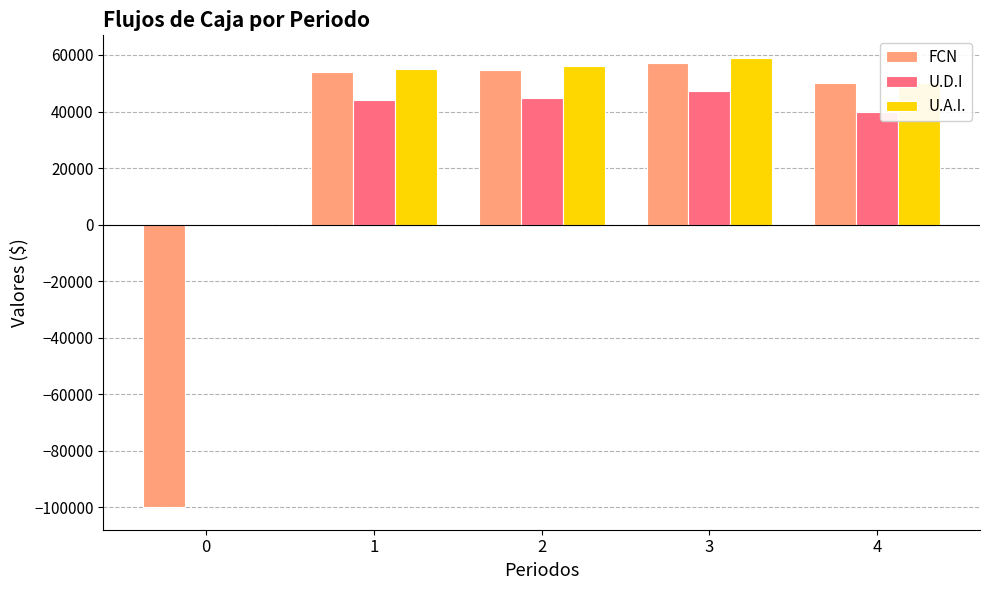

The U.A.I. series shows 39784 at 0. True or false?

False